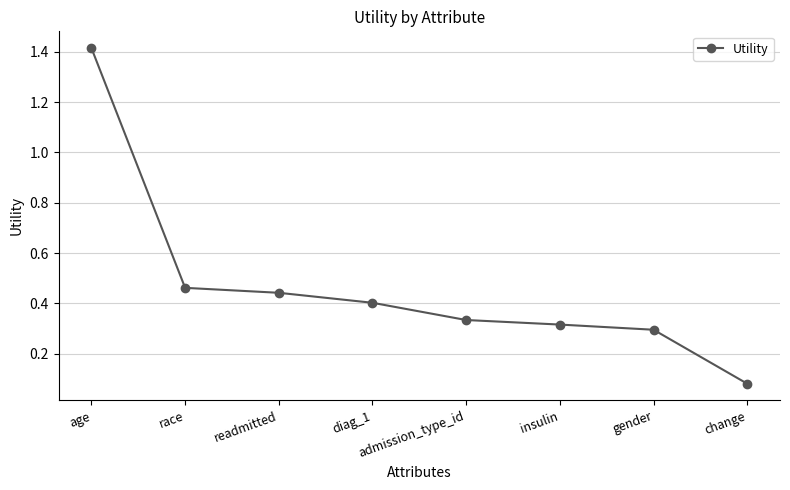

At which label is the value closest to 0?

change